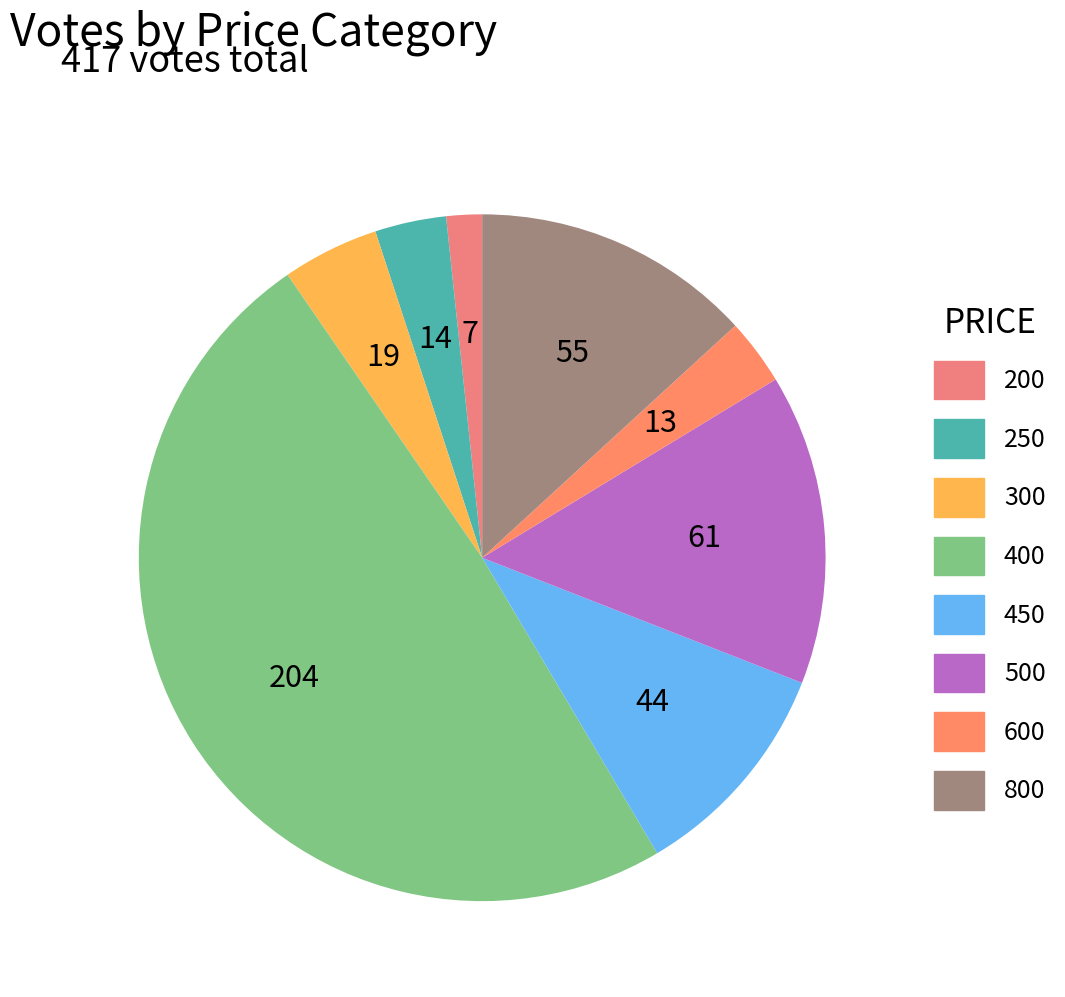

Count the number of slices in the pie.

8